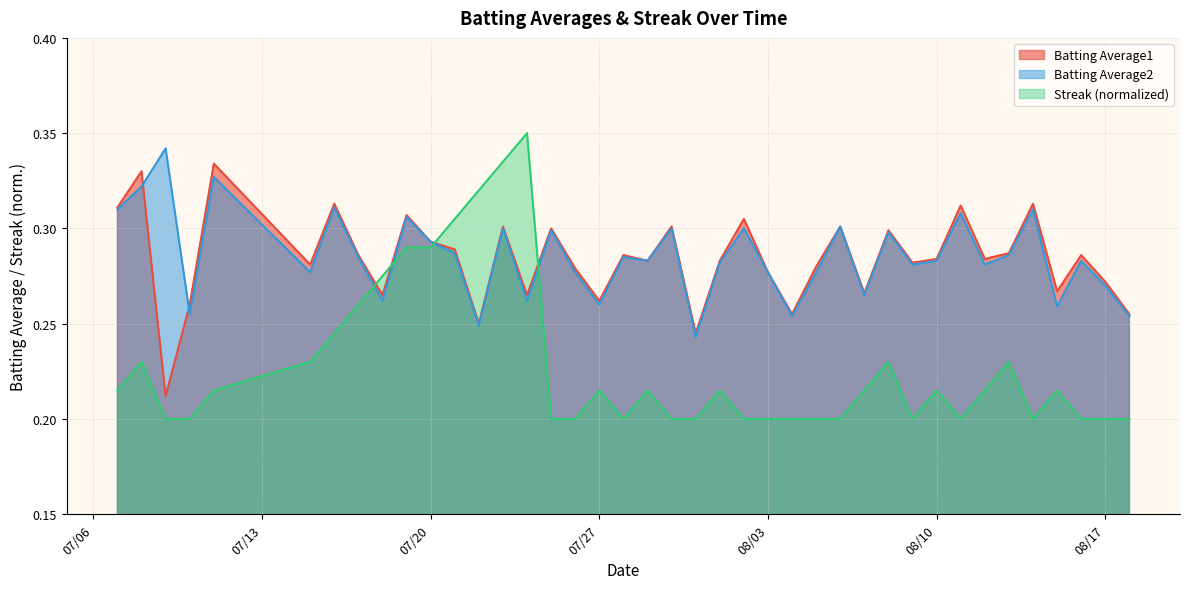

What position from the right is 2010-08-09?

10